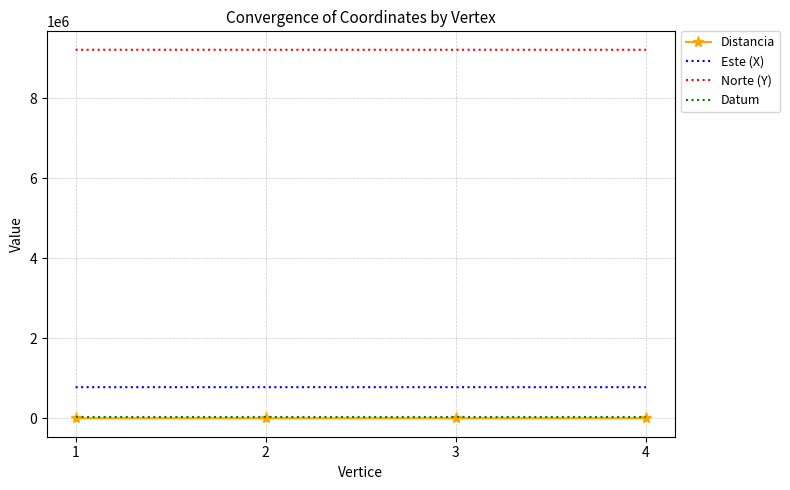

Which series has the largest total across all categories?

Norte (Y)